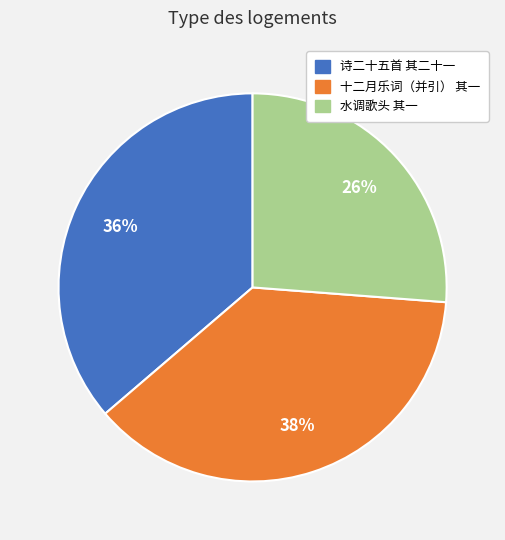

Is there any slice that represents more than half of the pie?

No